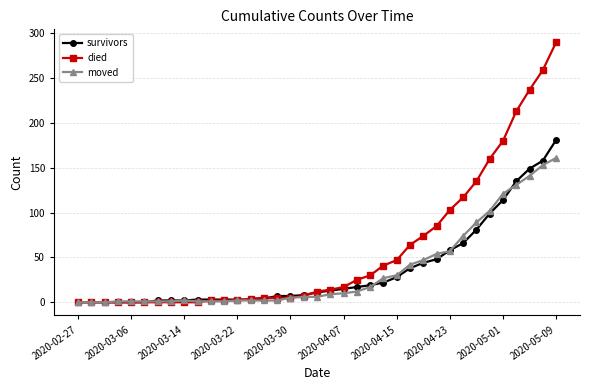

At how many categories does at least one series exceed 195?

4